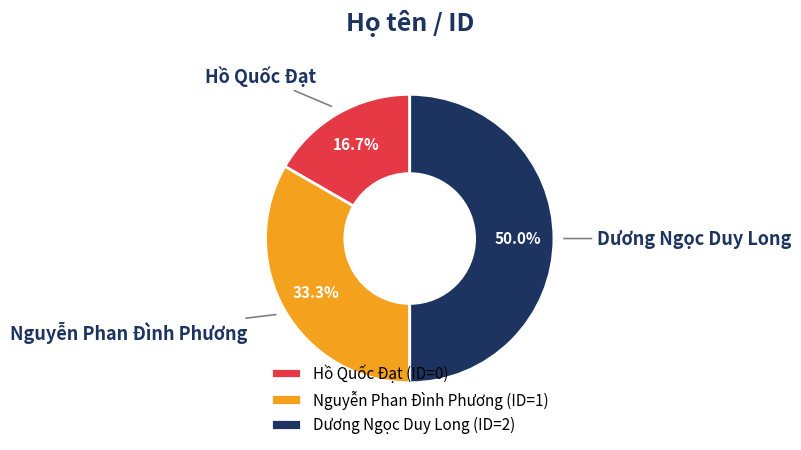

How many slices are in this pie chart?

3